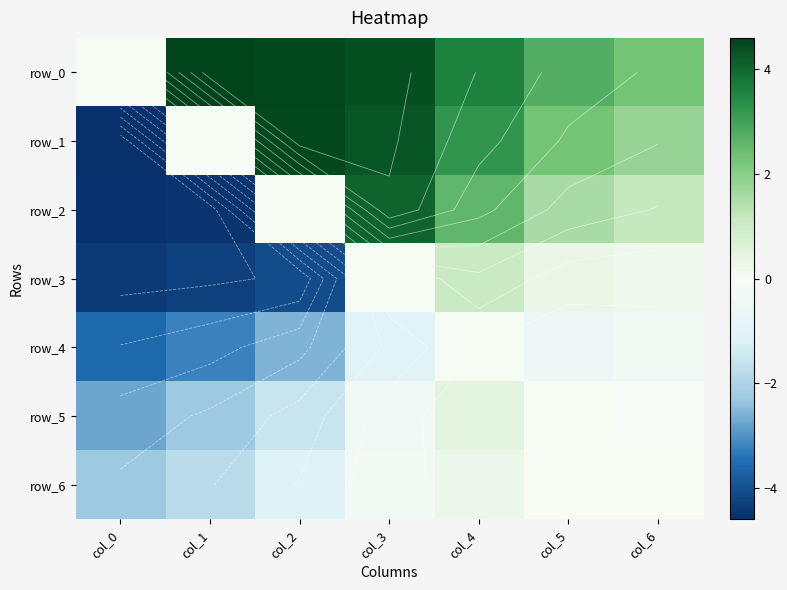

How many data points in row_2 are less than 1?

3